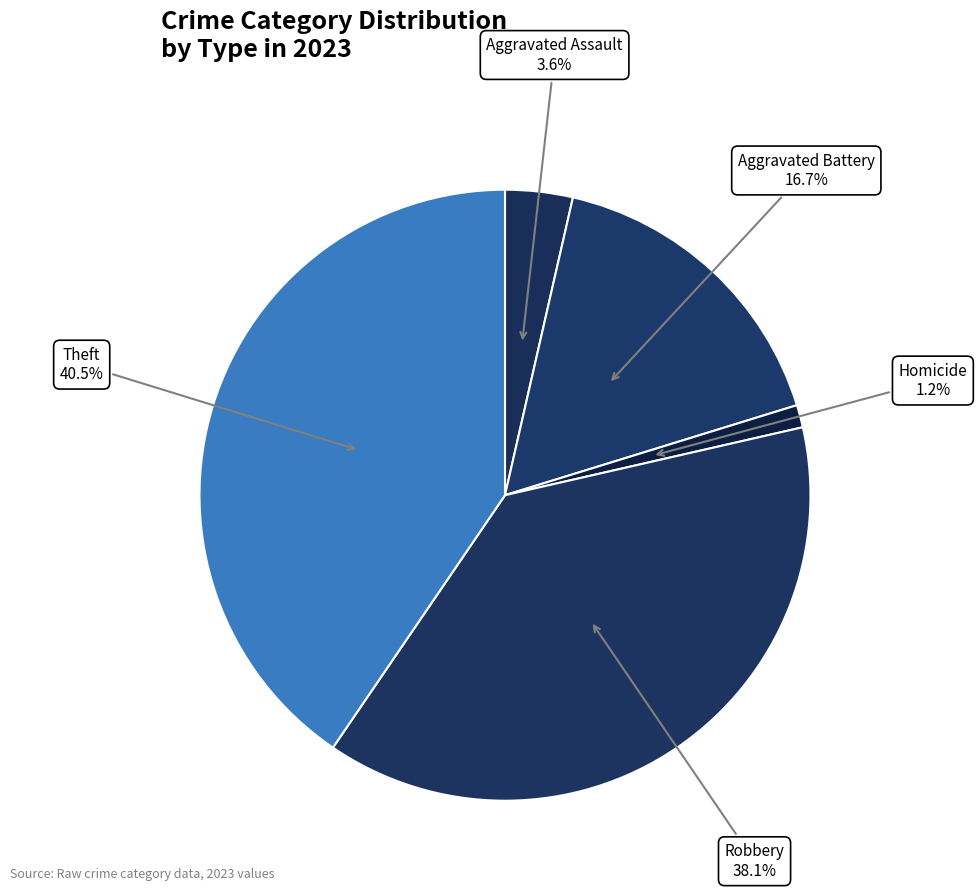

How many slices are in this pie chart?

5